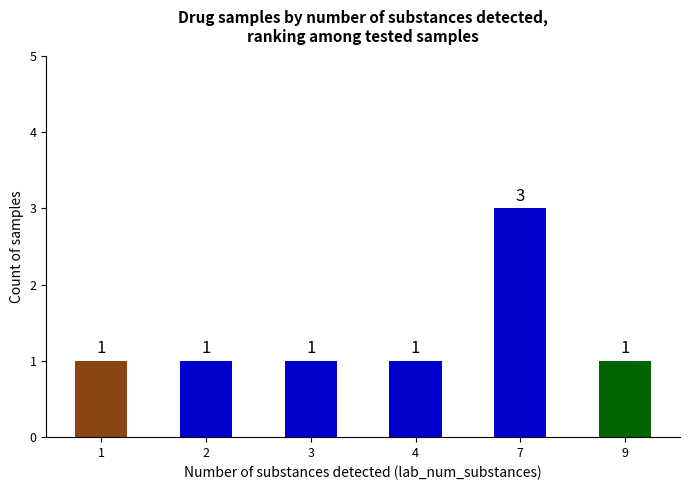

Count the values in the range 1 to 2.

5